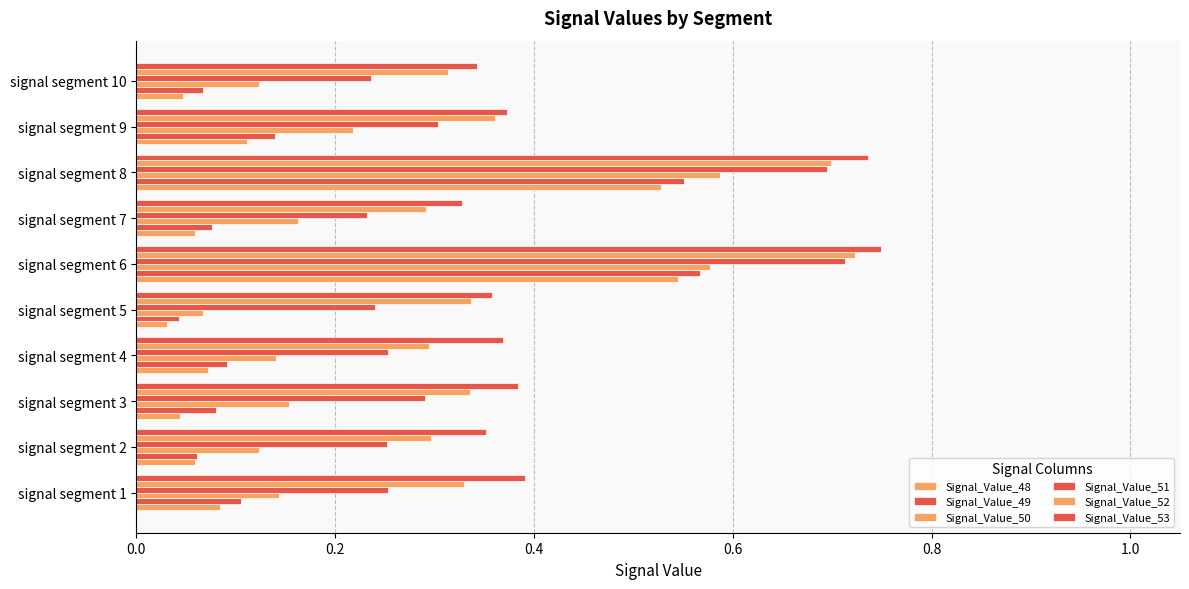

How many series are shown in this chart?

6